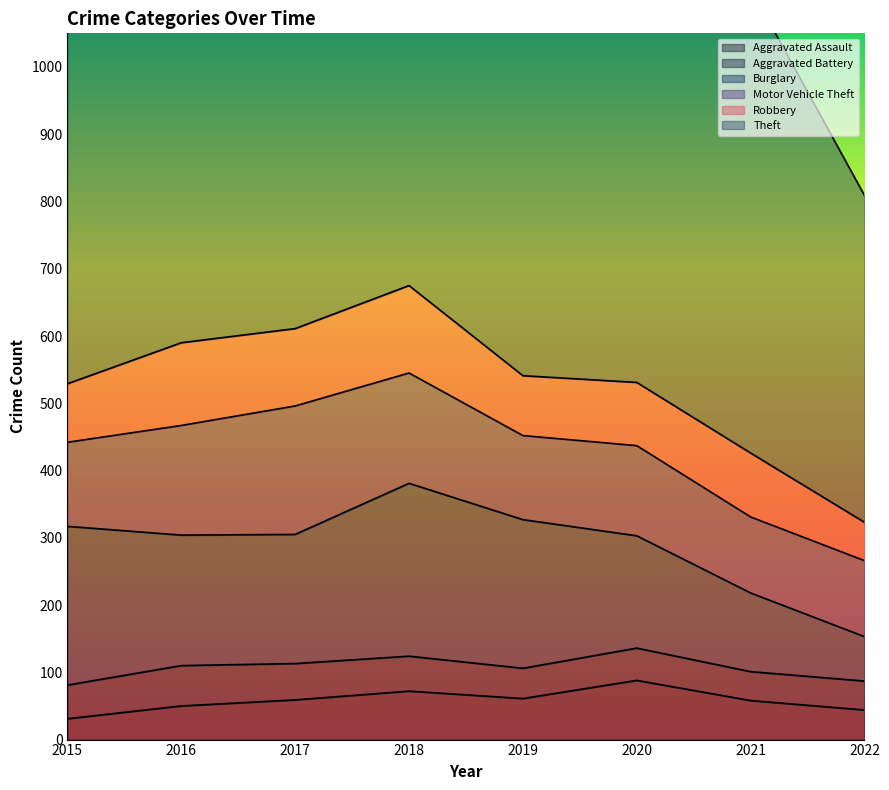

True or false: Burglary and Theft cross at least once.

False